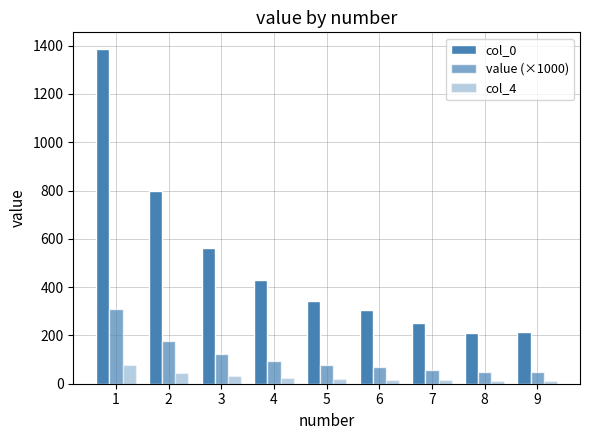

The value of col_0 at 3 is 967.1. True or false?

False